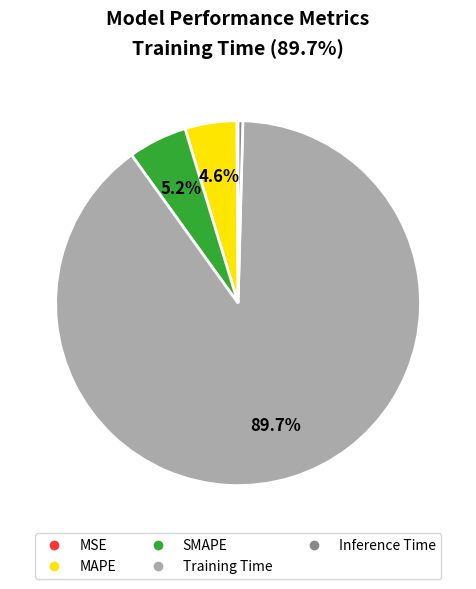

Does any single category account for the majority?

Yes